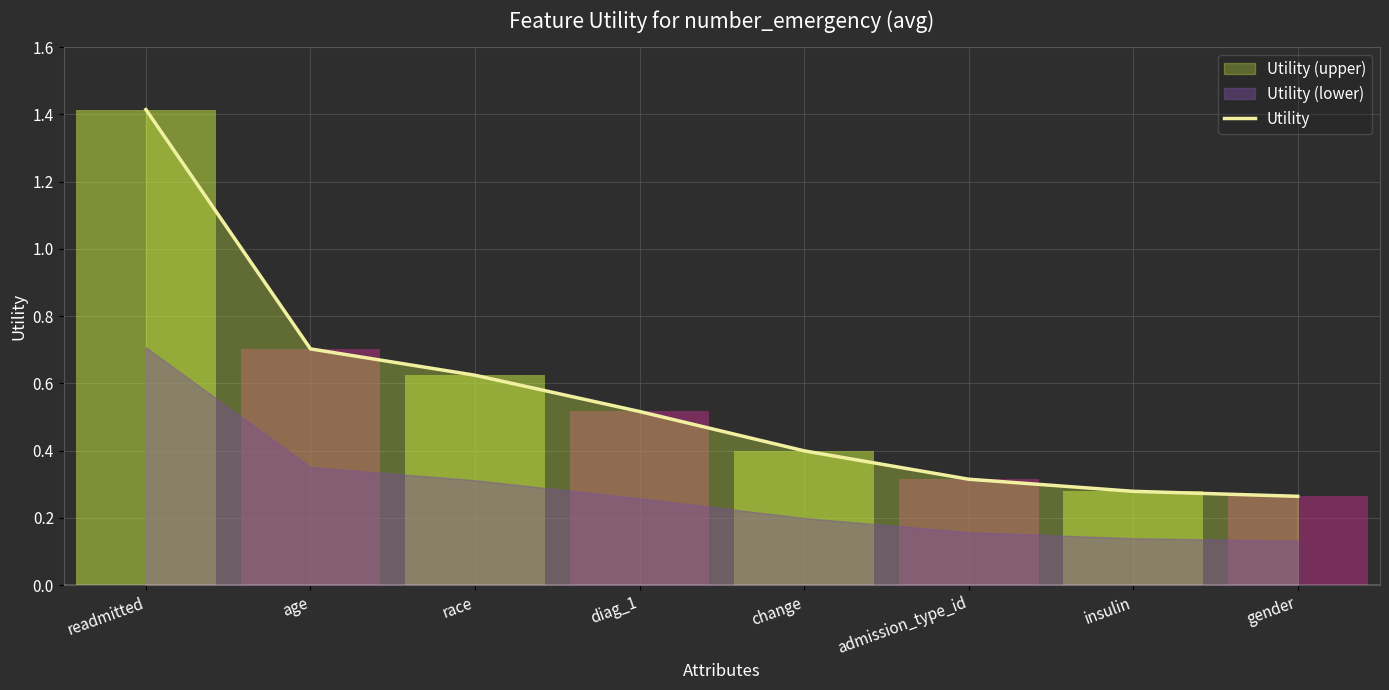

What is the minimum value shown in the chart?

0.3